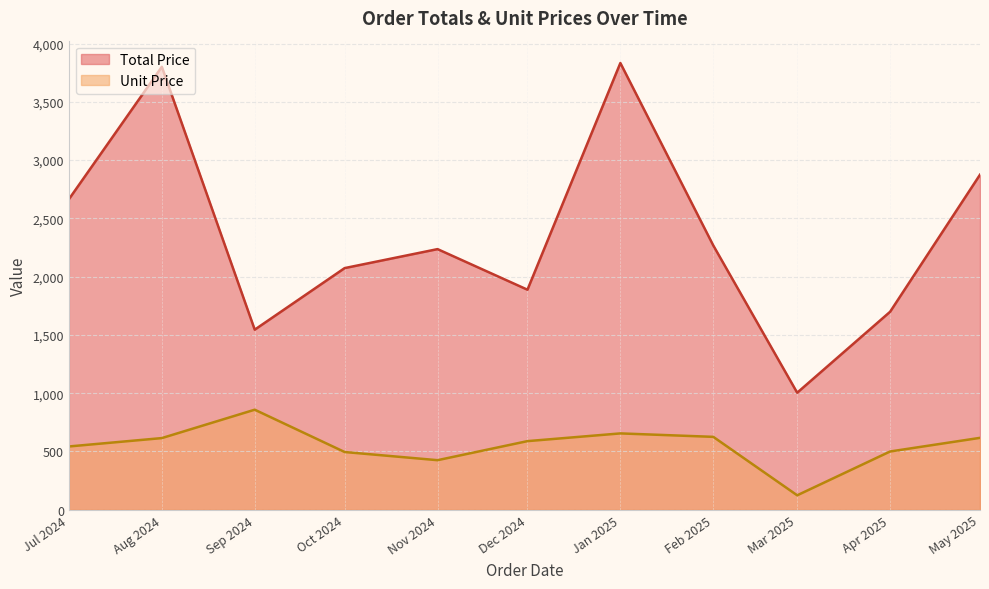

Is the value of Total Price at 2024-07-03 greater than the value of Unit Price at 2025-02-01?

Yes